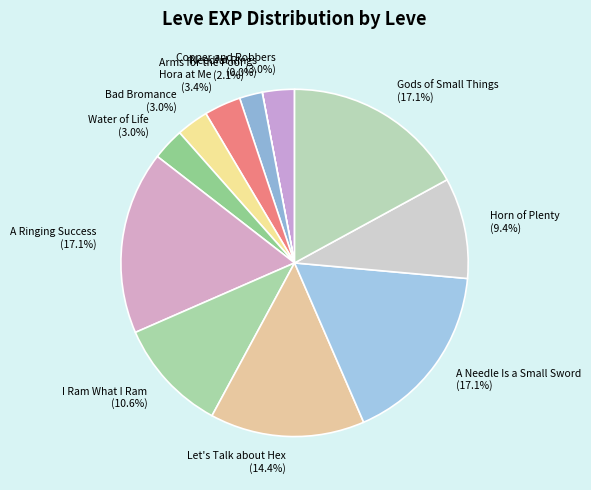

Is it true that Bad Bromance is 13% of the pie?

False